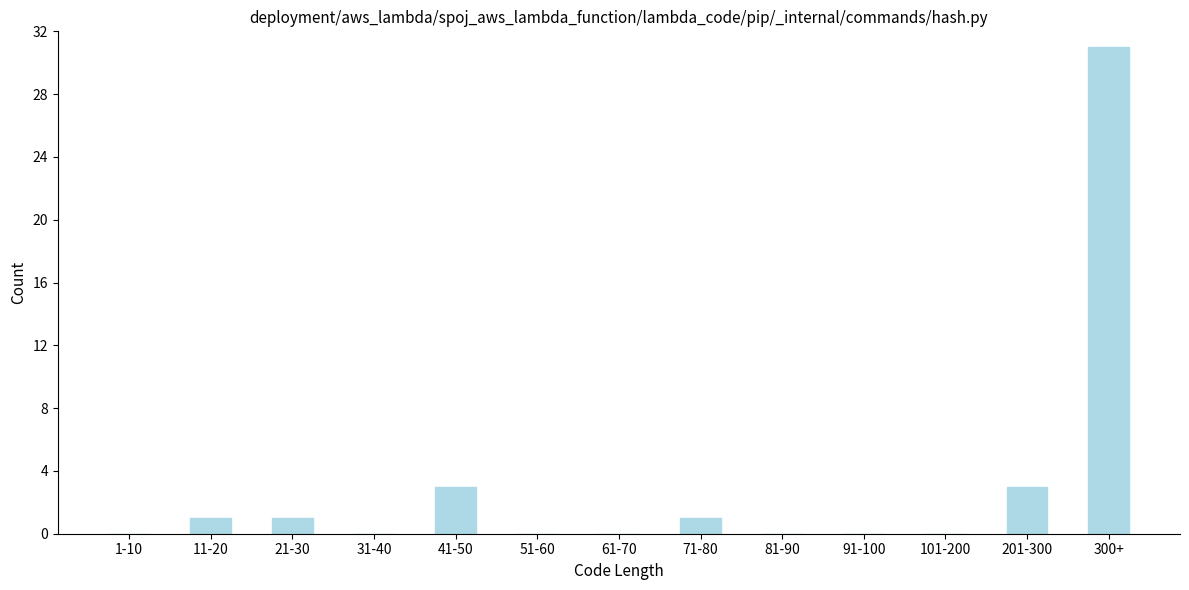

Reading right to left, transcribe all the data shown in this chart.

300+=31	201-300=3	101-200=0	91-100=0	81-90=0	71-80=1	61-70=0	51-60=0	41-50=3	31-40=0	21-30=1	11-20=1	1-10=0